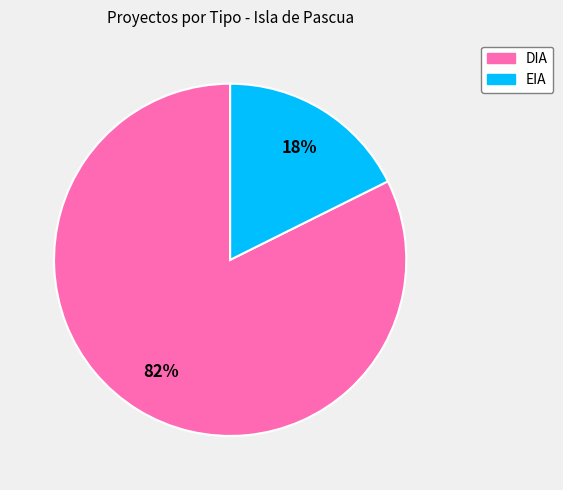

Count the number of slices in the pie.

2